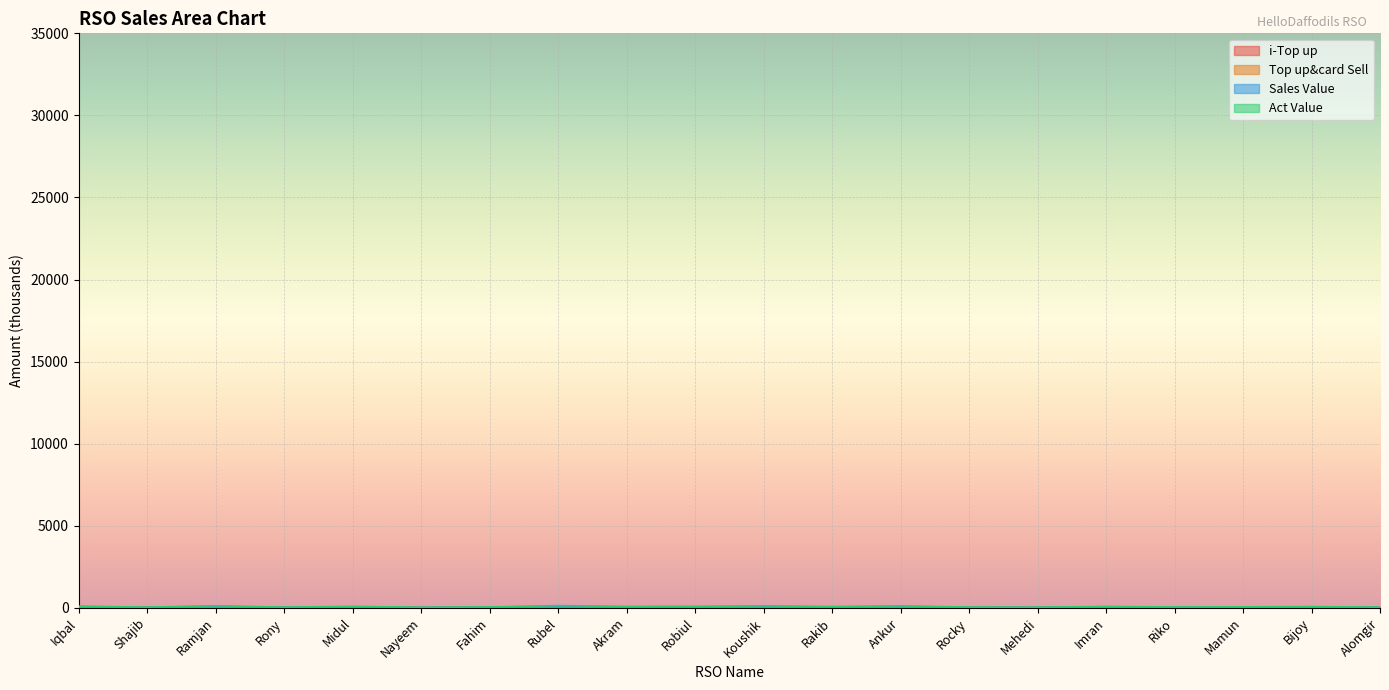

Which series has the largest range (max minus min)?

Top up&card Sell